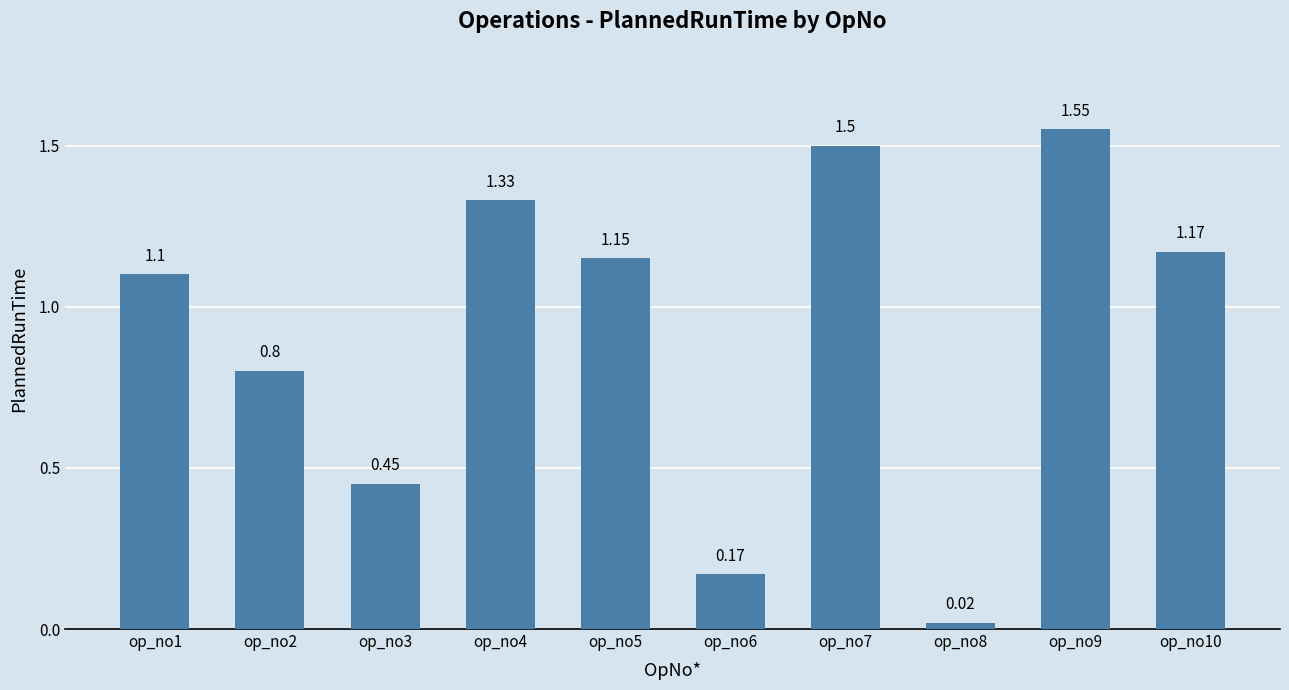

What is the difference between the maximum and minimum values?

1.5